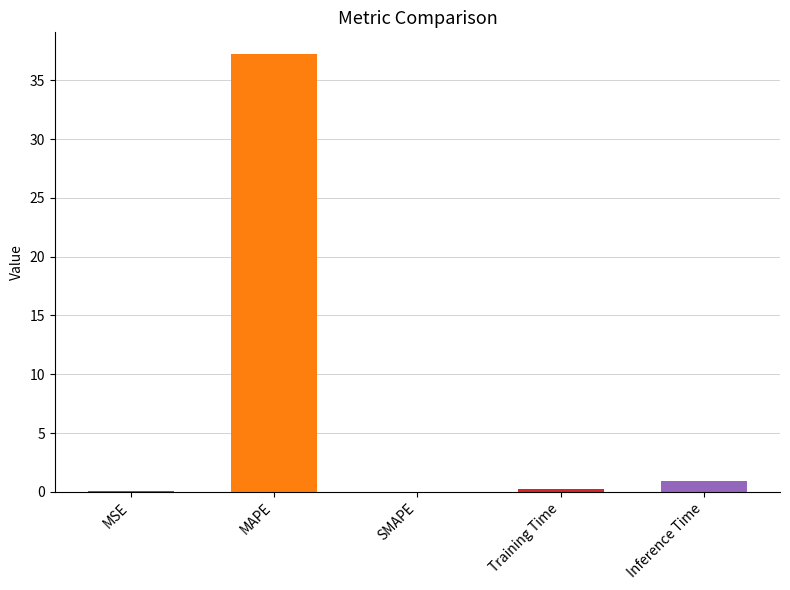

Is it true that the value at SMAPE is 0.0?

True